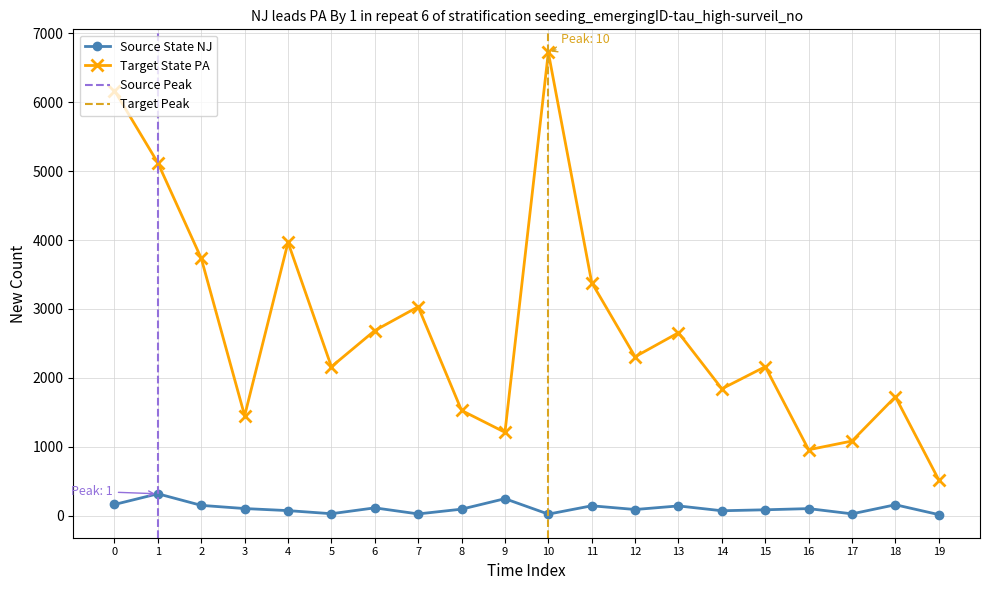

Reading left to right, what are all the values shown in this chart?

S1: 165.0	320.0	152.0	106.0	76.0	31.0	116.0	28.0	97.0	249.0	25.0	146.0	92.0	144.0	74.0	88.0	105.0	29.0	161.0	18.0
distance: 6167.8	5118.0	3733.9	1452.1	3965.2	2162.4	2686.8	3032.0	1528.7	1211.3	6719.7	3382.9	2307.3	2655.6	1842.5	2163.1	958.3	1085.2	1727.0	521.3